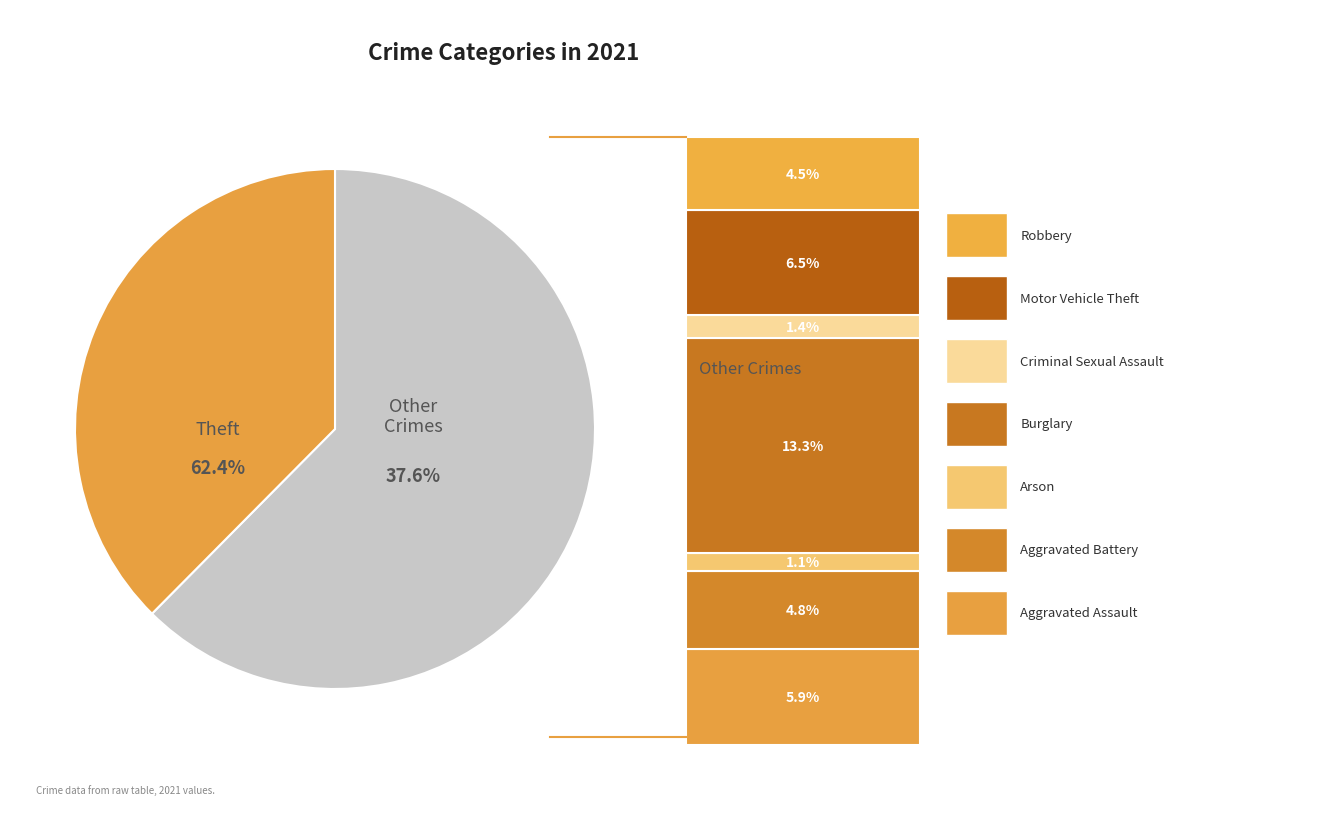

To the nearest percent, what percentage of the pie is Arson?

1%